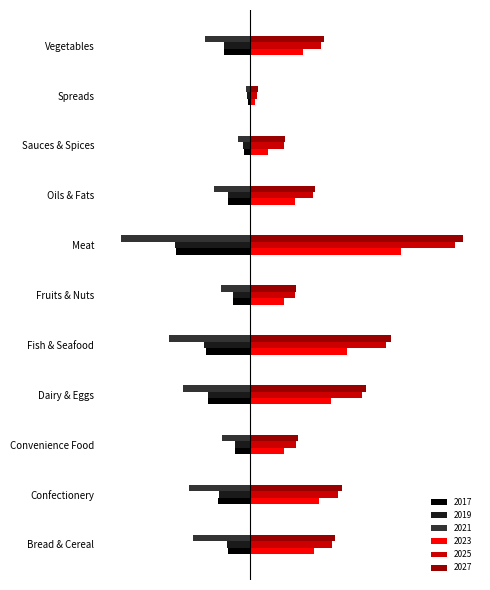

What are all the series names shown in the legend?

2017, 2019, 2021, 2023, 2025, 2027